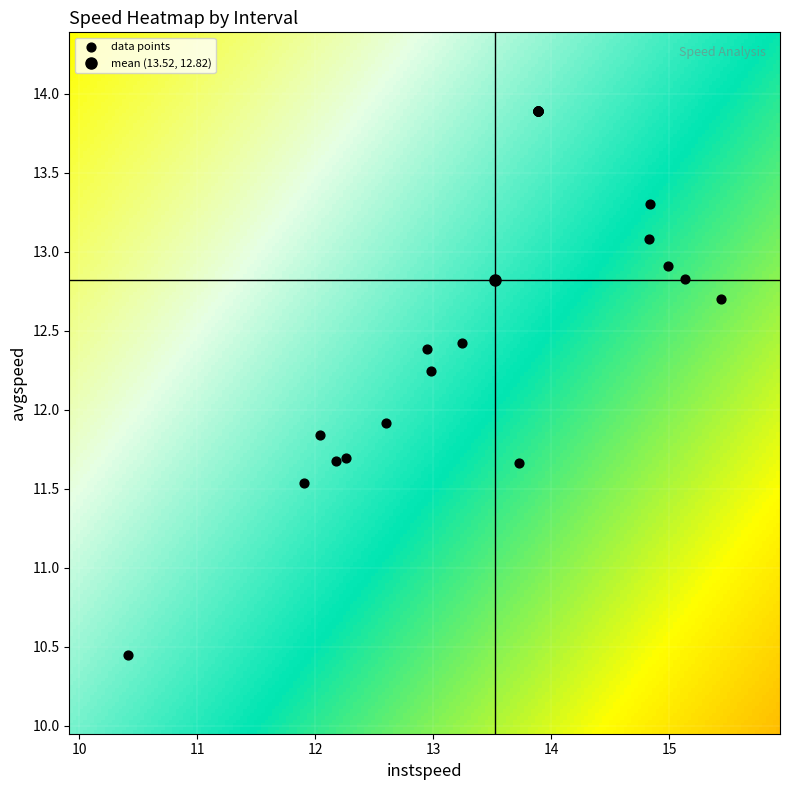

What Y value in the scatter plot is closest to 12?

11.9